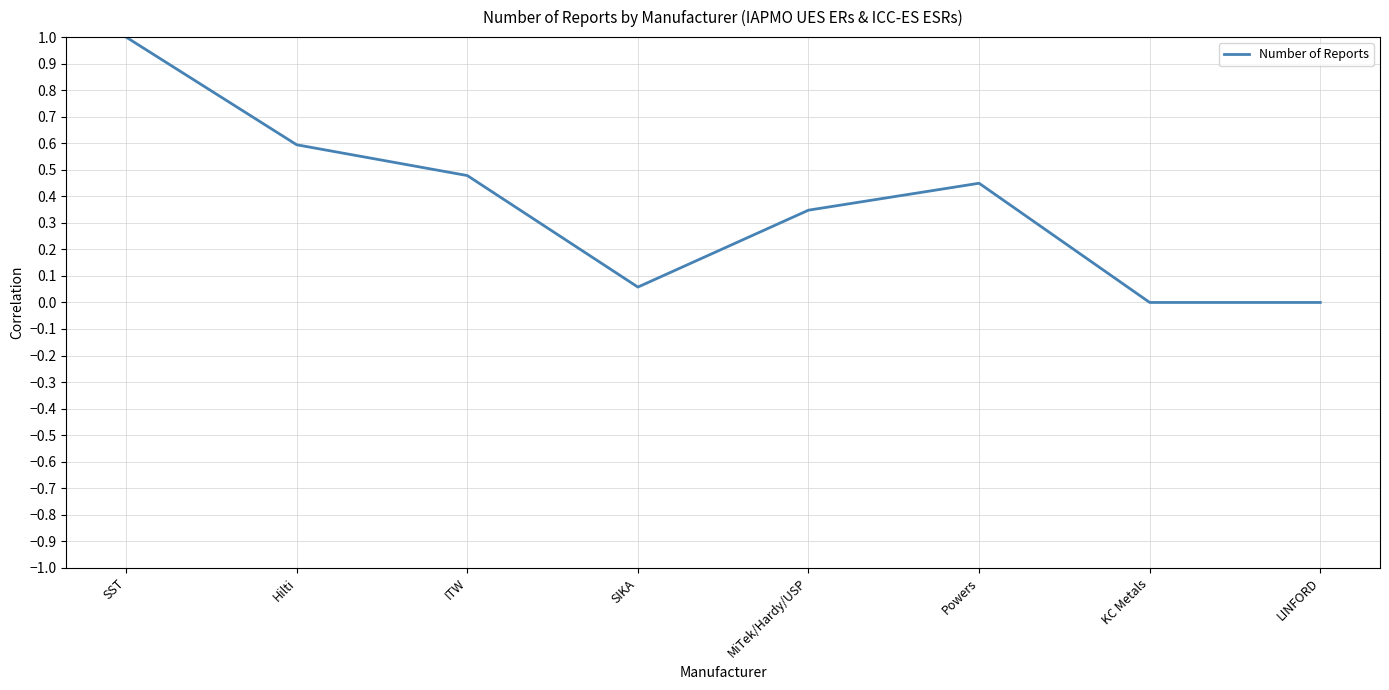

At which category does the data reach its first local valley?

SIKA